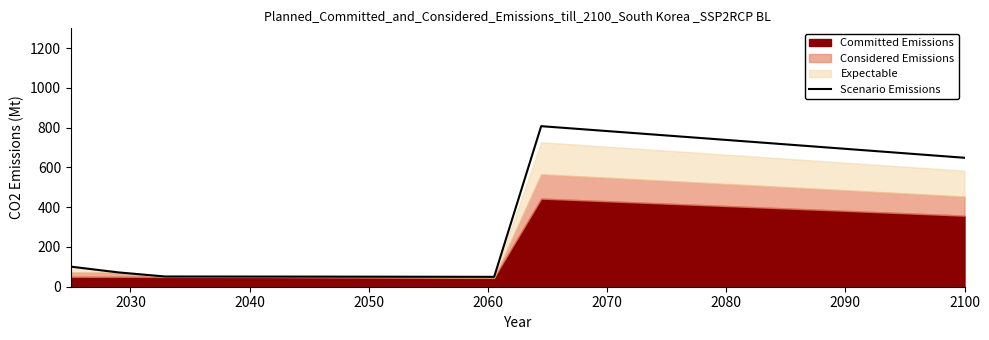

Is it true that the value at 18 is 1187.4?

False